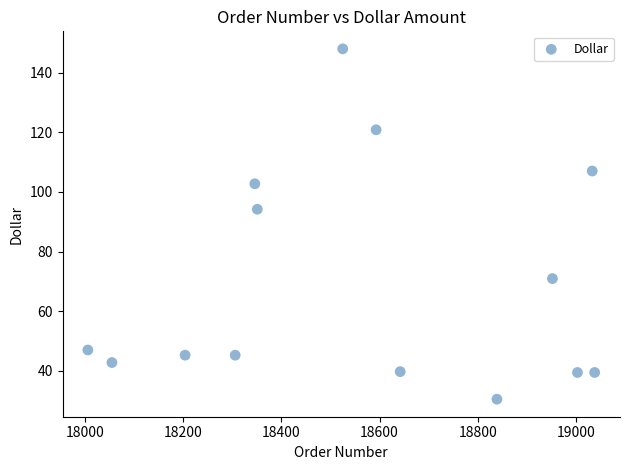

What Y value in the scatter plot is closest to 89?

94.2